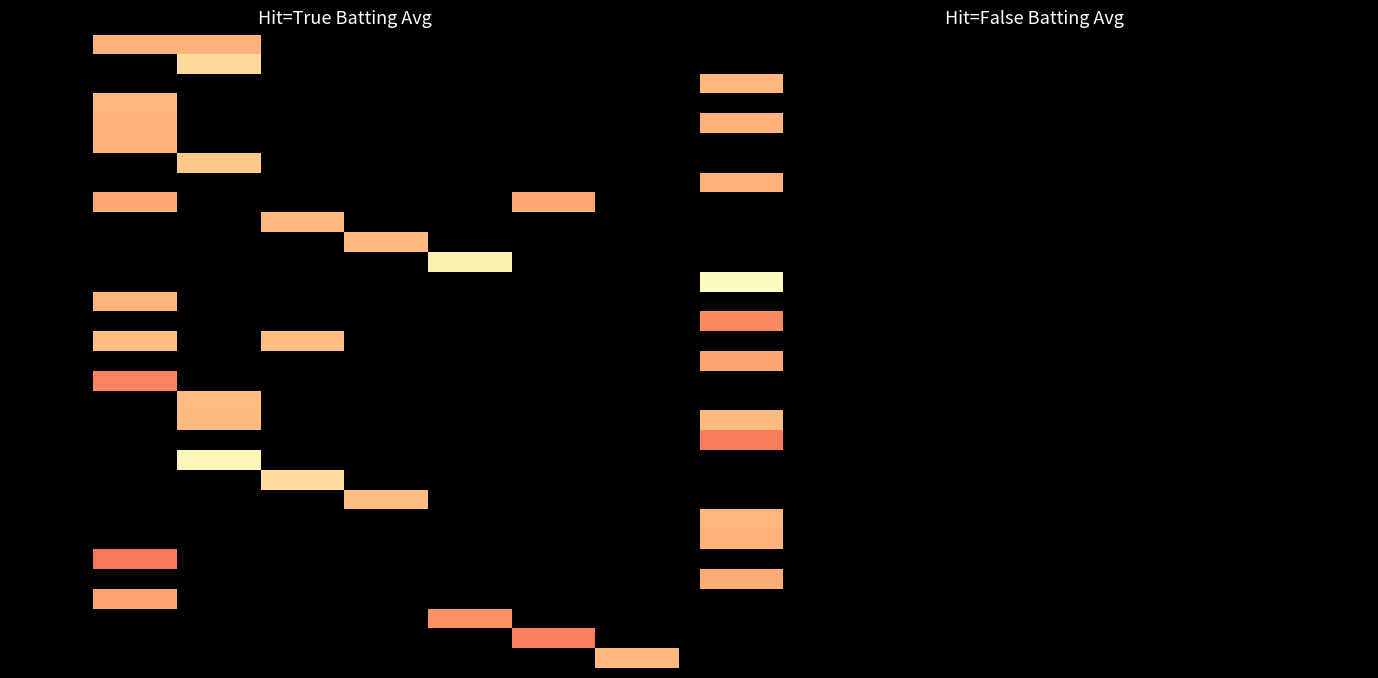

How many data points does each series have?

8